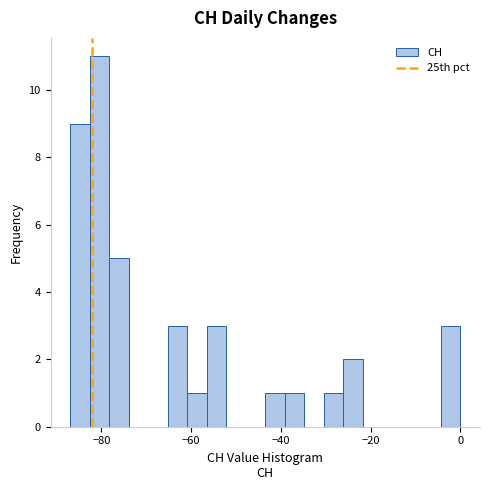

Read against the x-axis, roughly where is the centre of the tallest bar?

-80